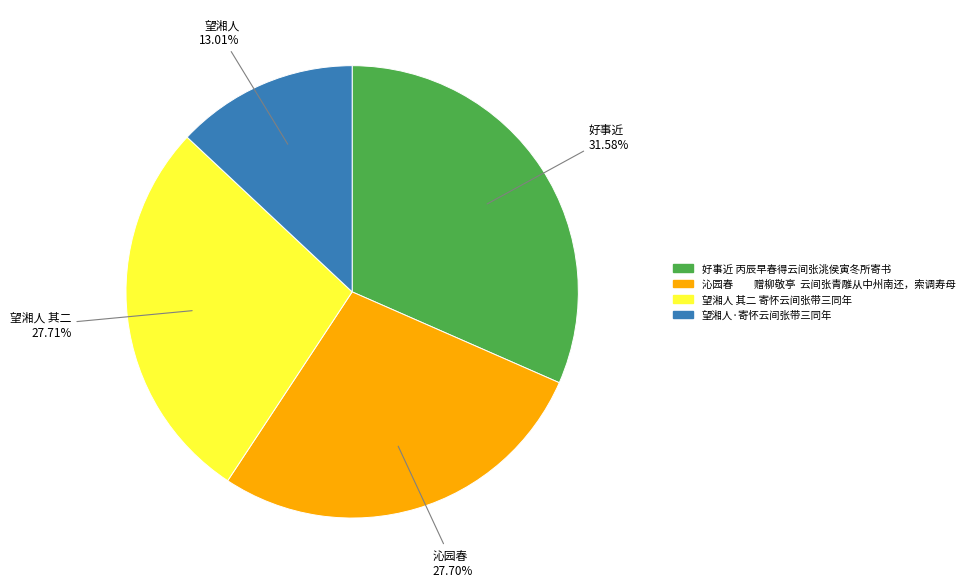

To the nearest percent, what is the difference between the 好事近 丙辰早春得云间张洮侯寅冬所寄书 and 望湘人 其二 寄怀云间张带三同年 slice percentages?

4%